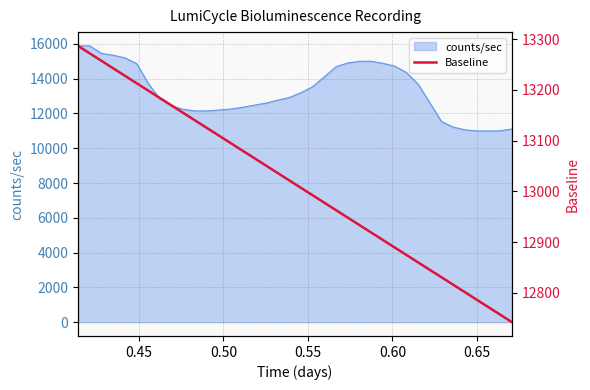

How many lines are shown in the chart?

1